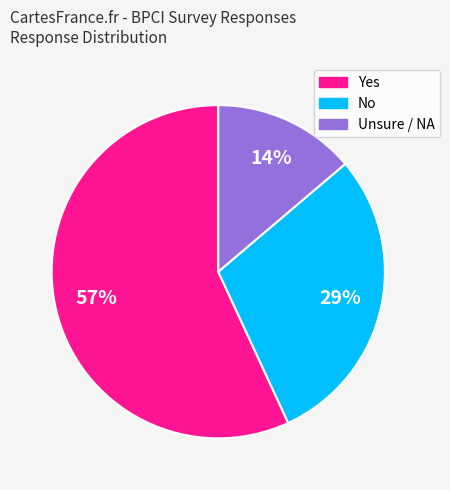

Does any single category account for the majority?

Yes